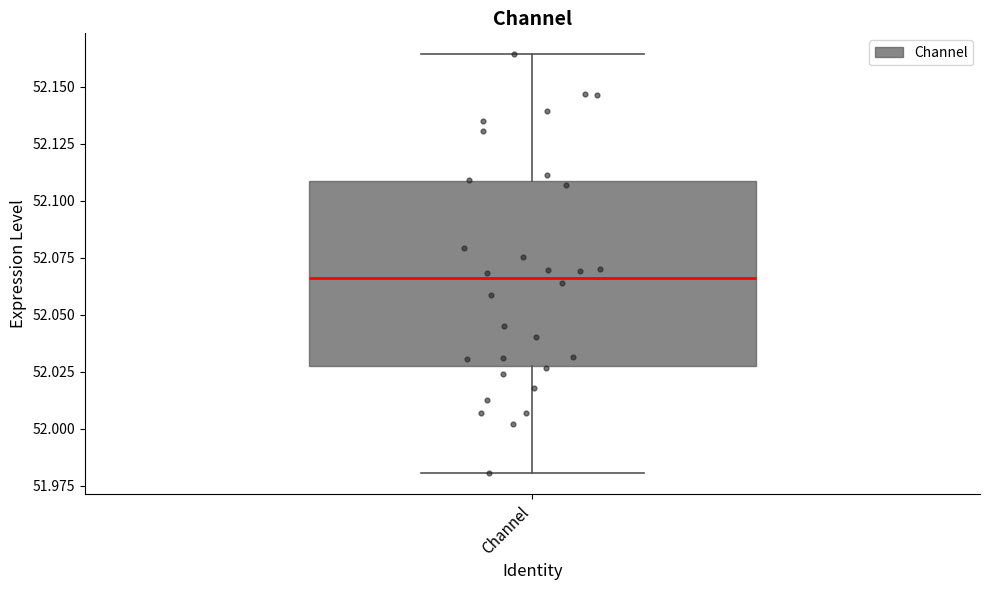

Transcribe this box plot: give where the median line is, the range the box spans, and where the two whiskers end, as read against the y-axis. The values are not printed on the chart, so give them approximately, as read against the axis.

median 52.065, box 52.030 to 52.110, whiskers 51.980 to 52.165